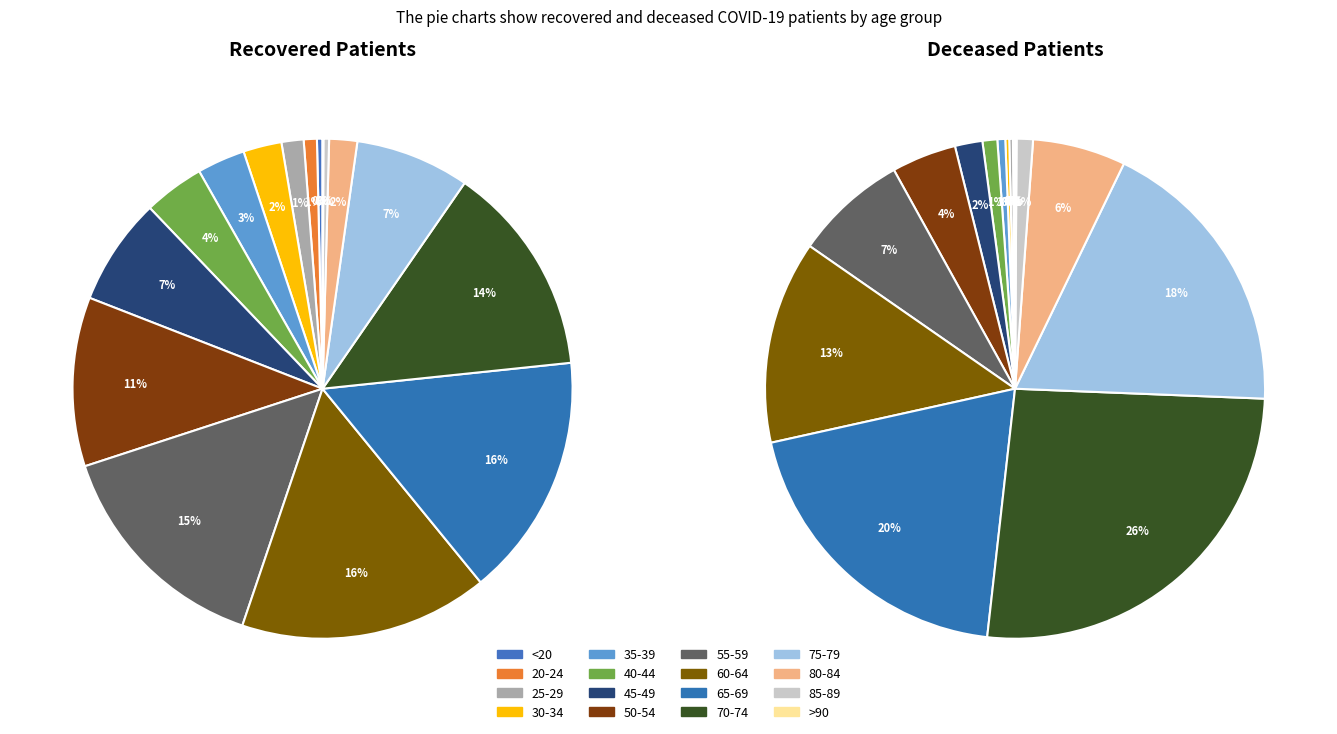

To the nearest percent, what is the combined percentage of 85-89 and 70-74?

14%